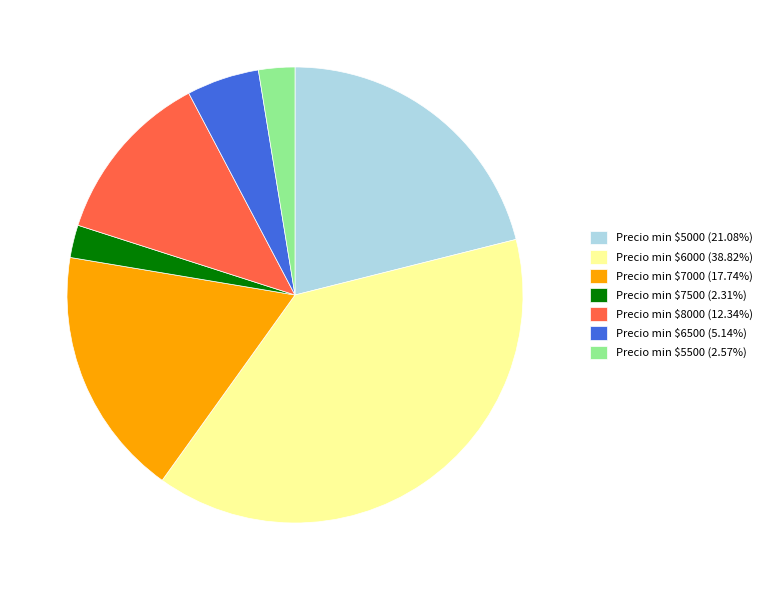

Does any single category account for the majority?

No